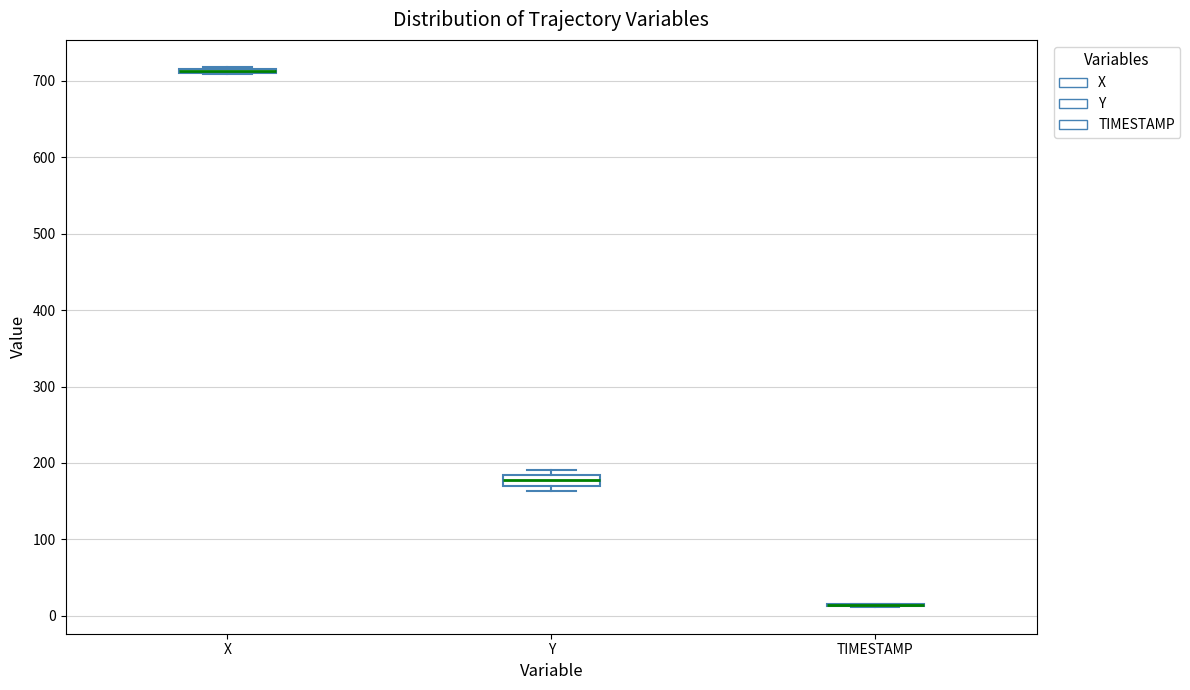

Where is the lower edge of the box for Y on the y-axis? The values are not printed on the chart, so give them approximately, as read against the axis.

170